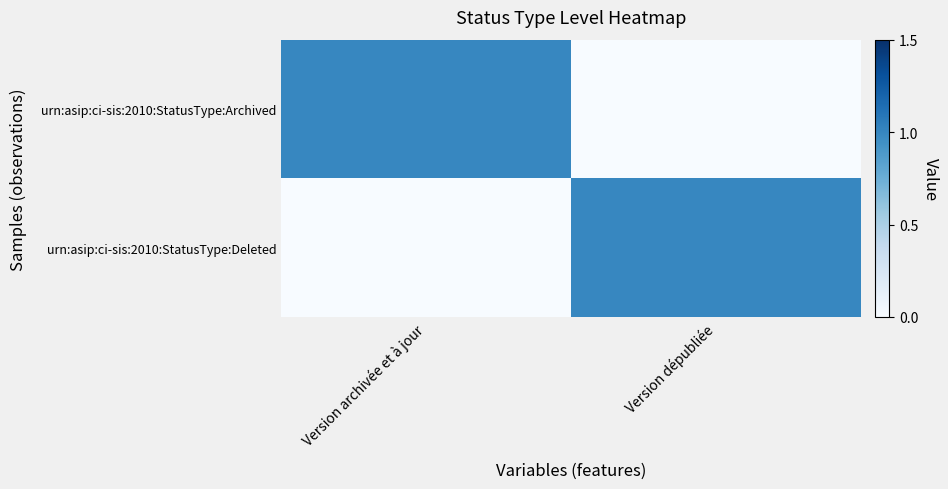

What is the spread (max minus min) of values at Version dépubliée?

1